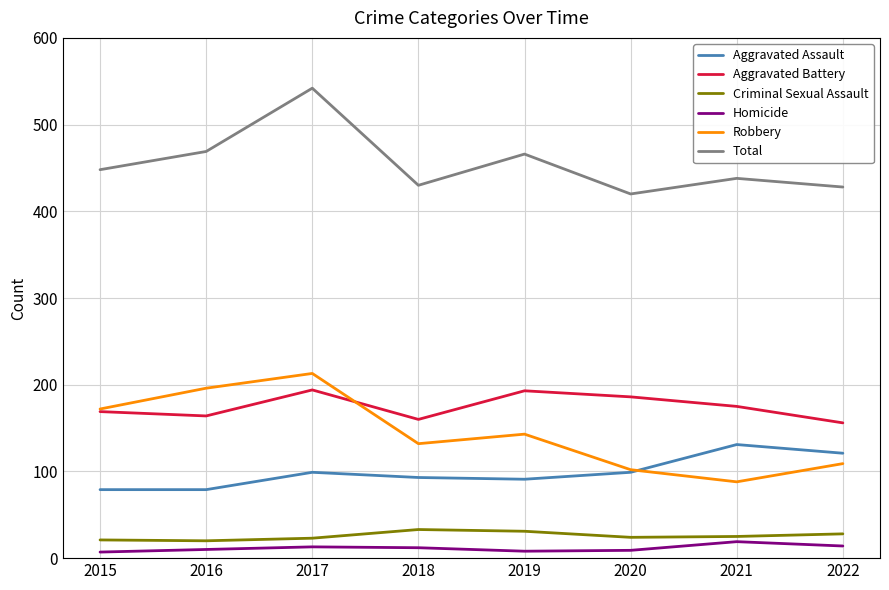

What is the sum of all Homicide values?

92